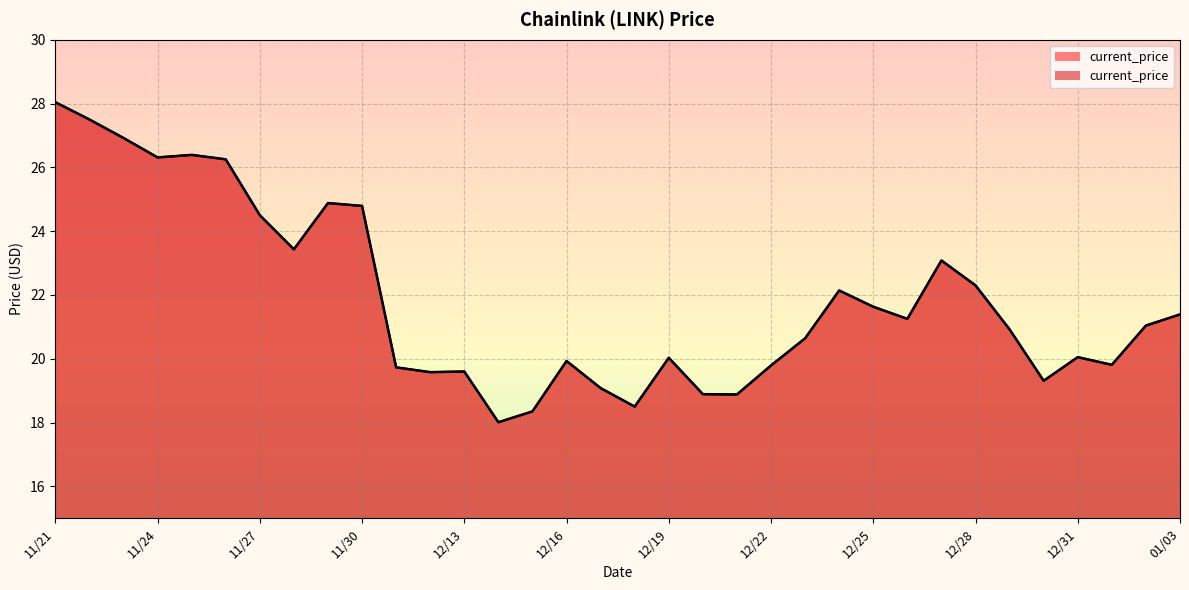

Does the chart have visible grid lines?

Yes